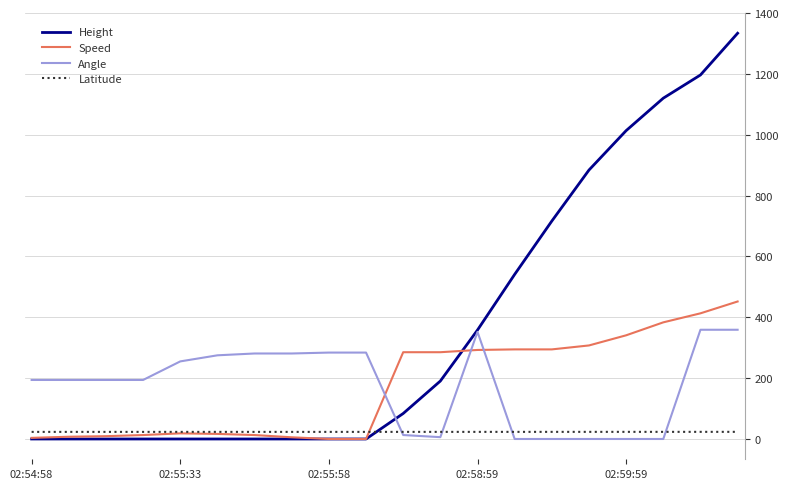

Does the chart have visible grid lines?

Yes